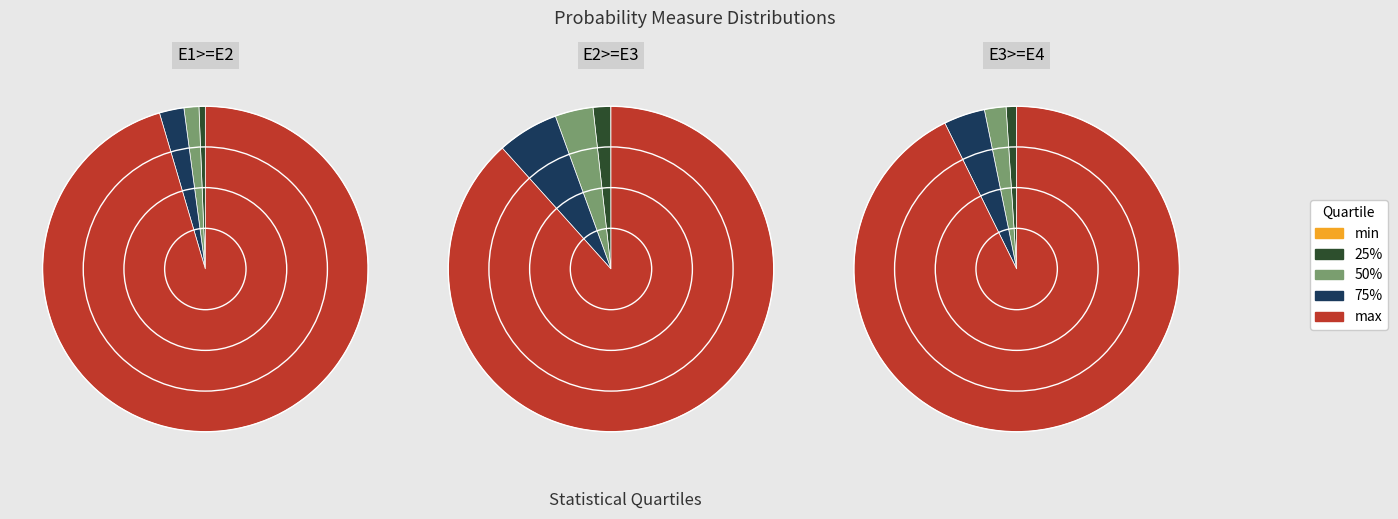

How many slices are in this pie chart?

5